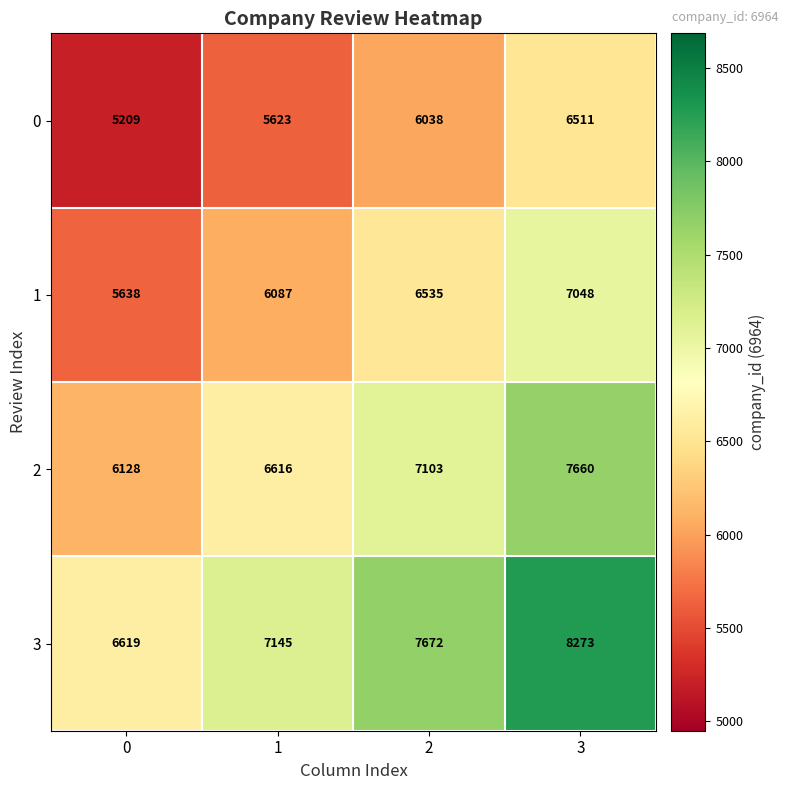

What value does the 2 series have at 2?

7103